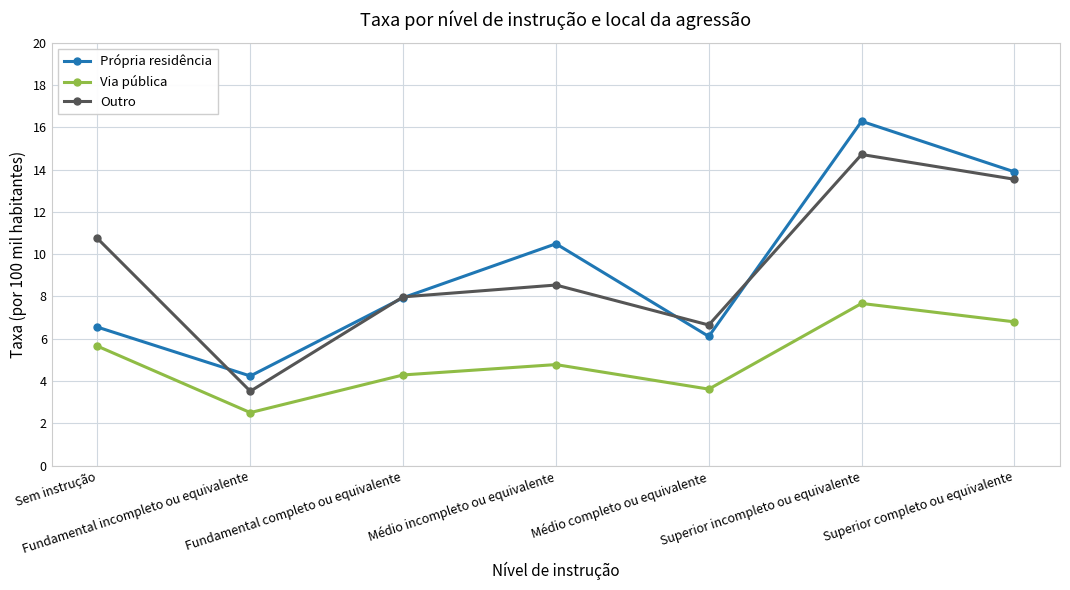

Which category has the highest value in the Própria residência series?

Superior incompleto ou equivalente